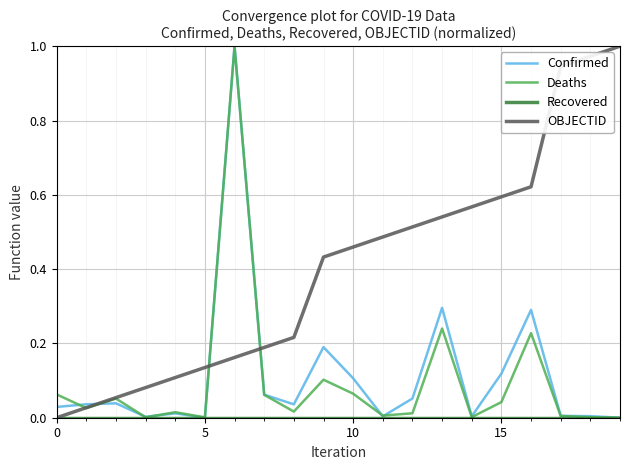

Which series has the largest total across all categories?

OBJECTID